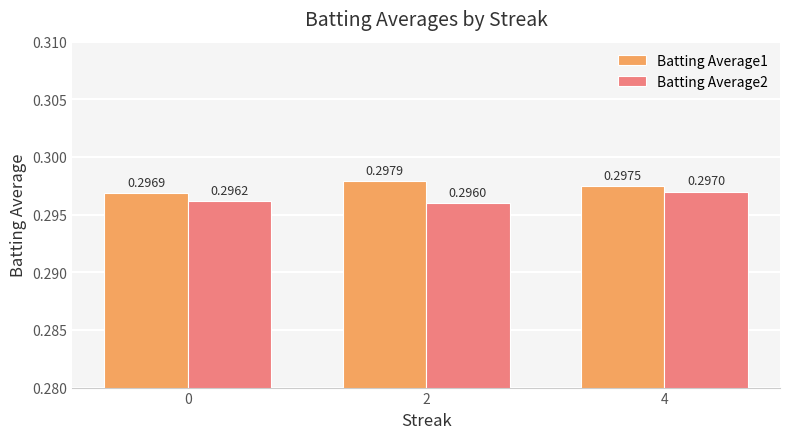

What is the sum of all Batting Average1 values?

0.9